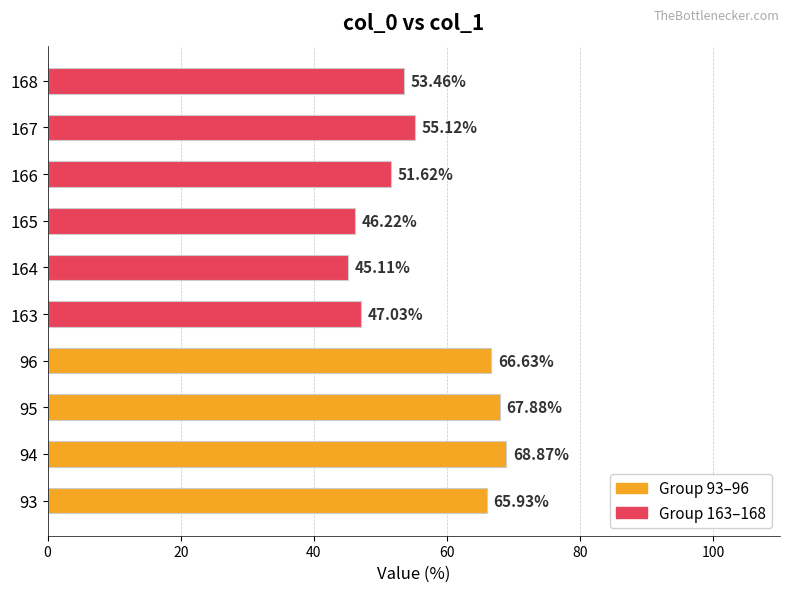

Which category has the highest value across all series?

94